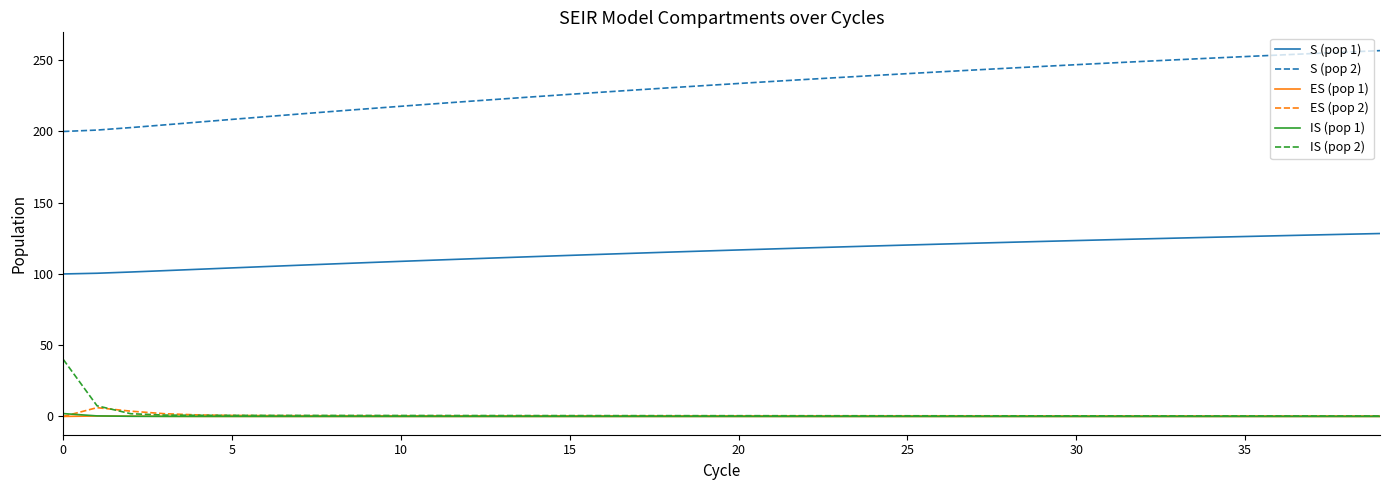

True or false: ES (pop 1) and S (pop 2) cross at least once.

False